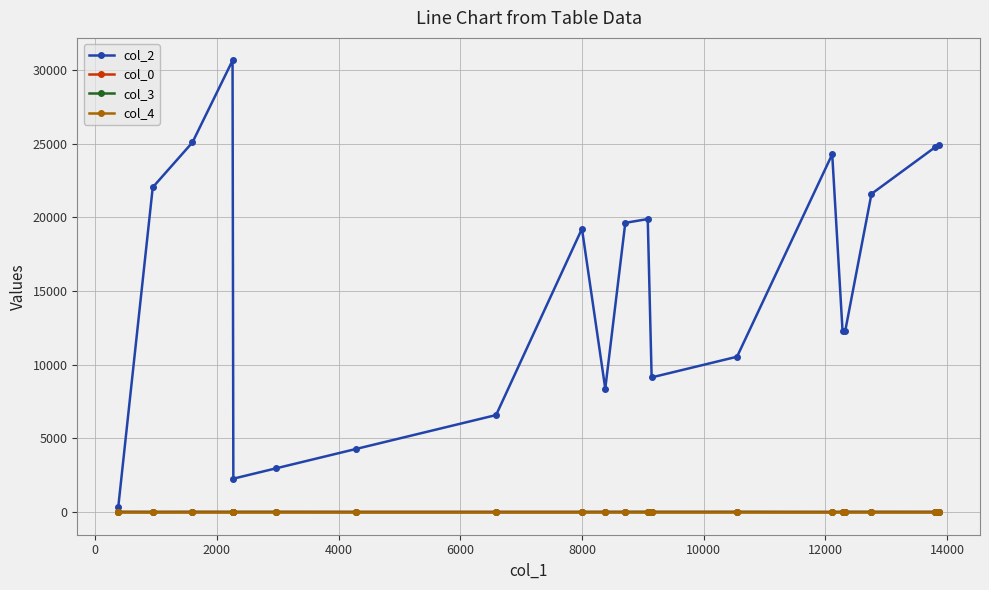

Which series has the largest total across all categories?

col_2